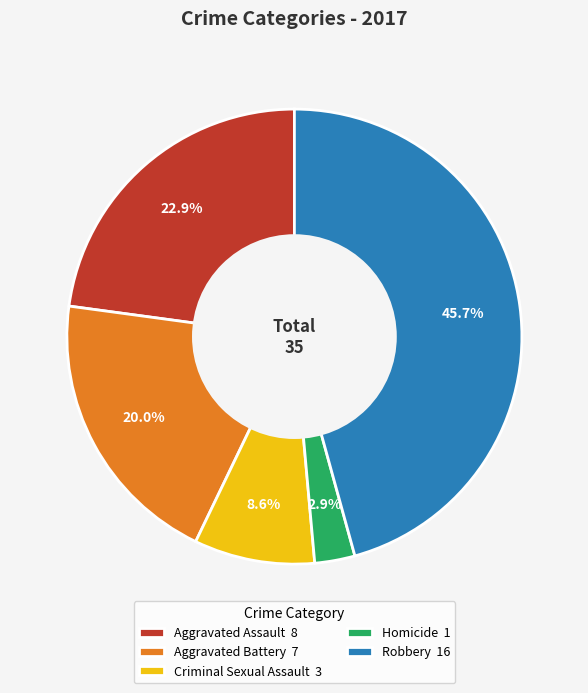

Does Criminal Sexual Assault account for over 50% of the chart?

No